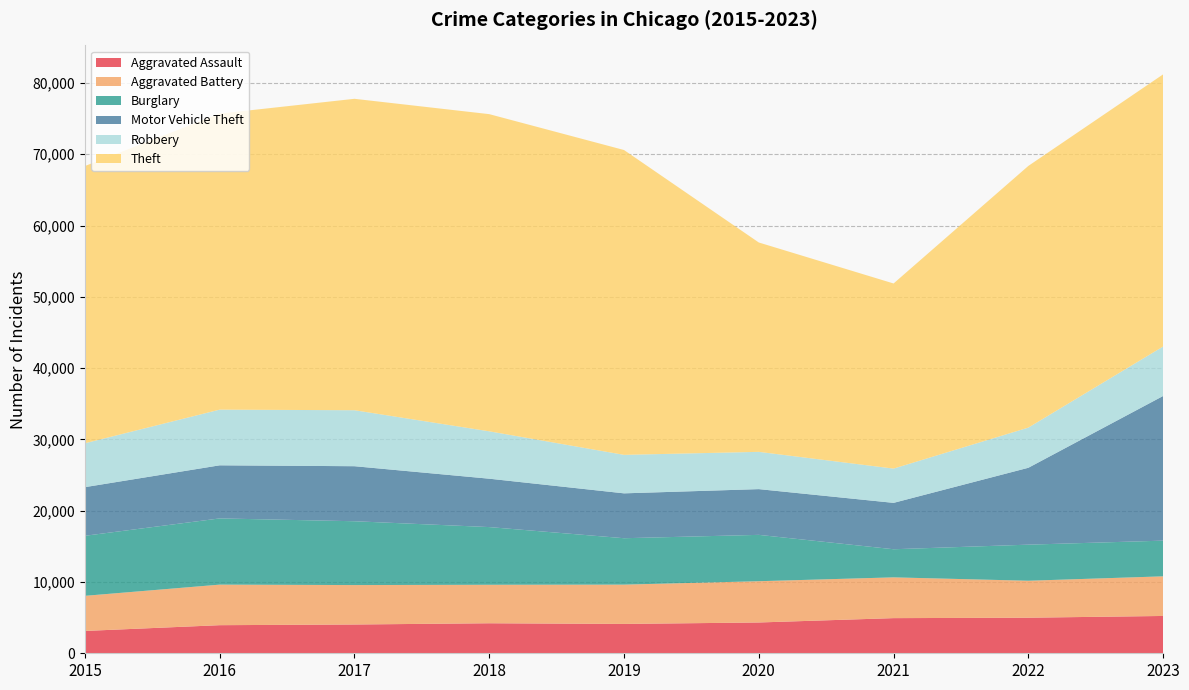

Reading left to right, list all the values displayed in this chart.

Aggravated Assault: 2015=3132	2016=3941	2017=4036	2018=4211	2019=4116	2020=4320	2021=4930	2022=4989	2023=5235
Aggravated Battery: 2015=4926	2016=5688	2017=5532	2018=5398	2019=5514	2020=5788	2021=5719	2022=5186	2023=5558
Burglary: 2015=8423	2016=9288	2017=8953	2018=8092	2019=6509	2020=6502	2021=3943	2022=5061	2023=5006
Motor Vehicle Theft: 2015=6821	2016=7447	2017=7718	2018=6787	2019=6294	2020=6415	2021=6506	2022=10784	2023=20292
Robbery: 2015=6156	2016=7810	2017=7852	2018=6645	2019=5398	2020=5228	2021=4806	2022=5633	2023=6938
Theft: 2015=38885	2016=41521	2017=43683	2018=44490	2019=42760	2020=29367	2021=25967	2022=36708	2023=38174